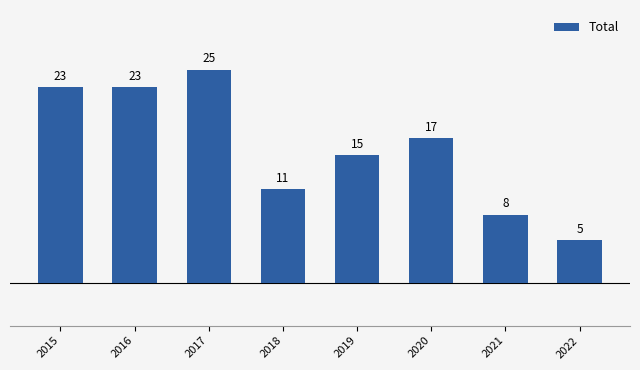

What is the difference between the values at 2022 and 2021?

3